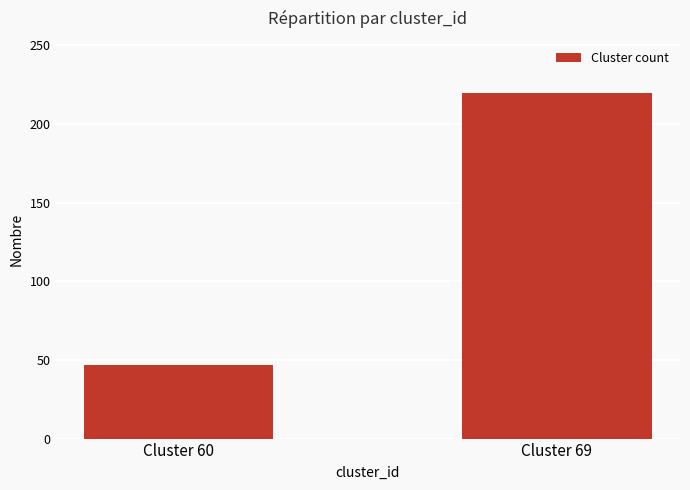

What is the greatest value displayed?

220